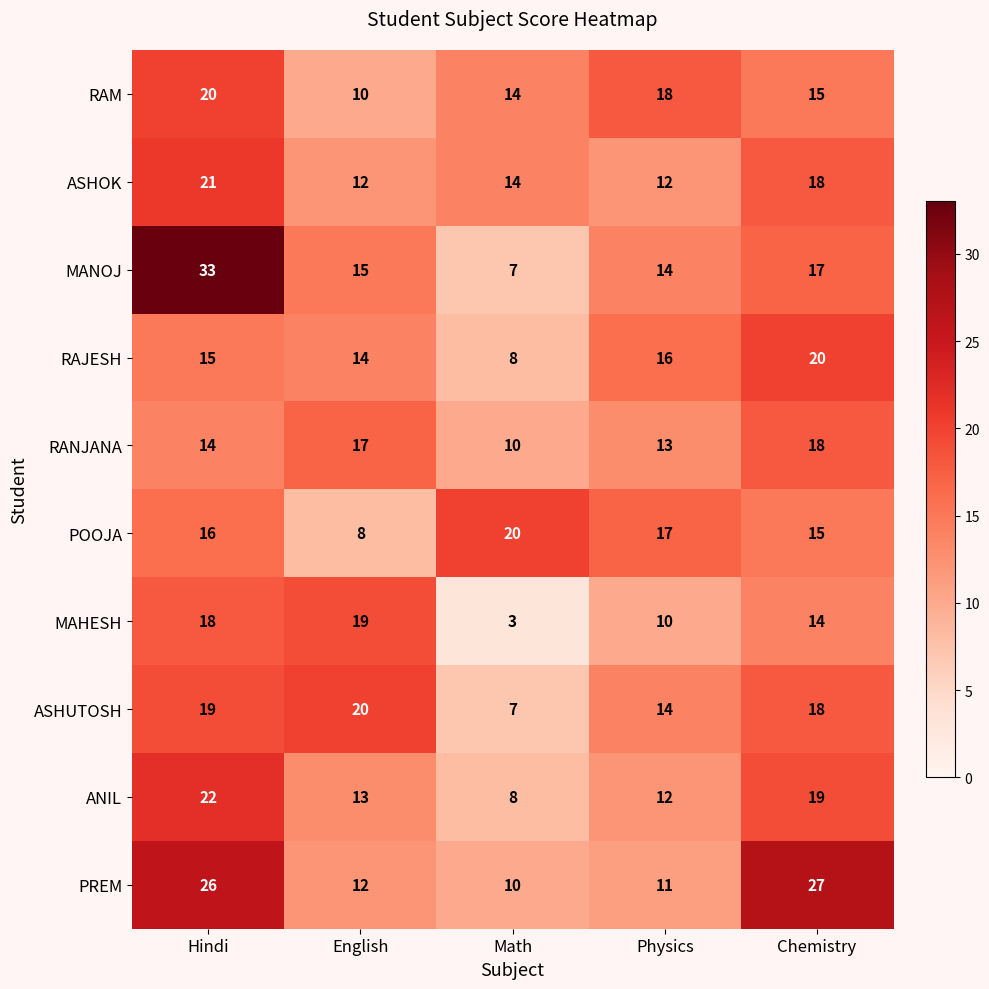

Which series has the widest spread of values?

MANOJ